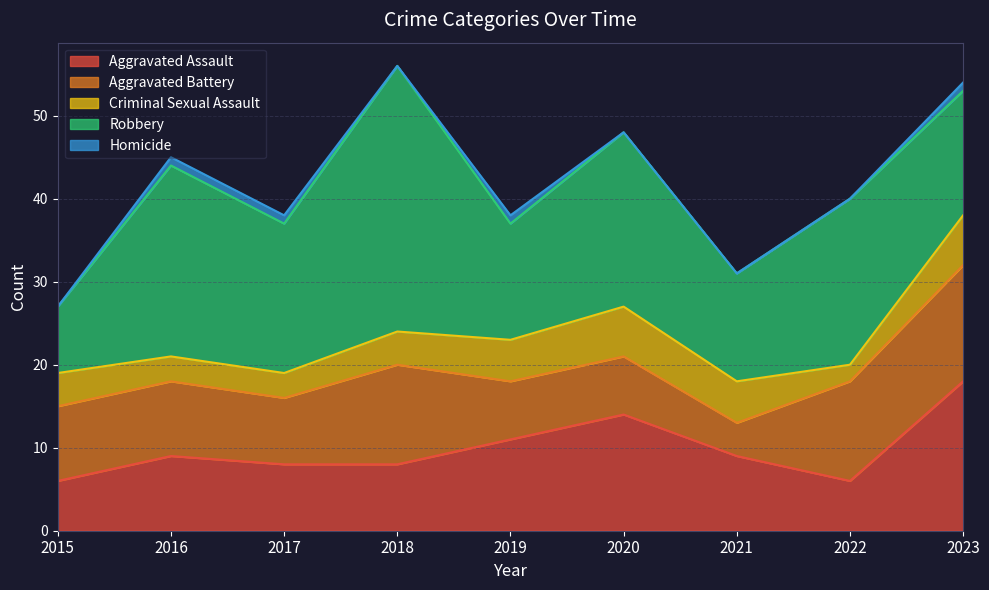

What is the highest value of the Aggravated Battery series?

14